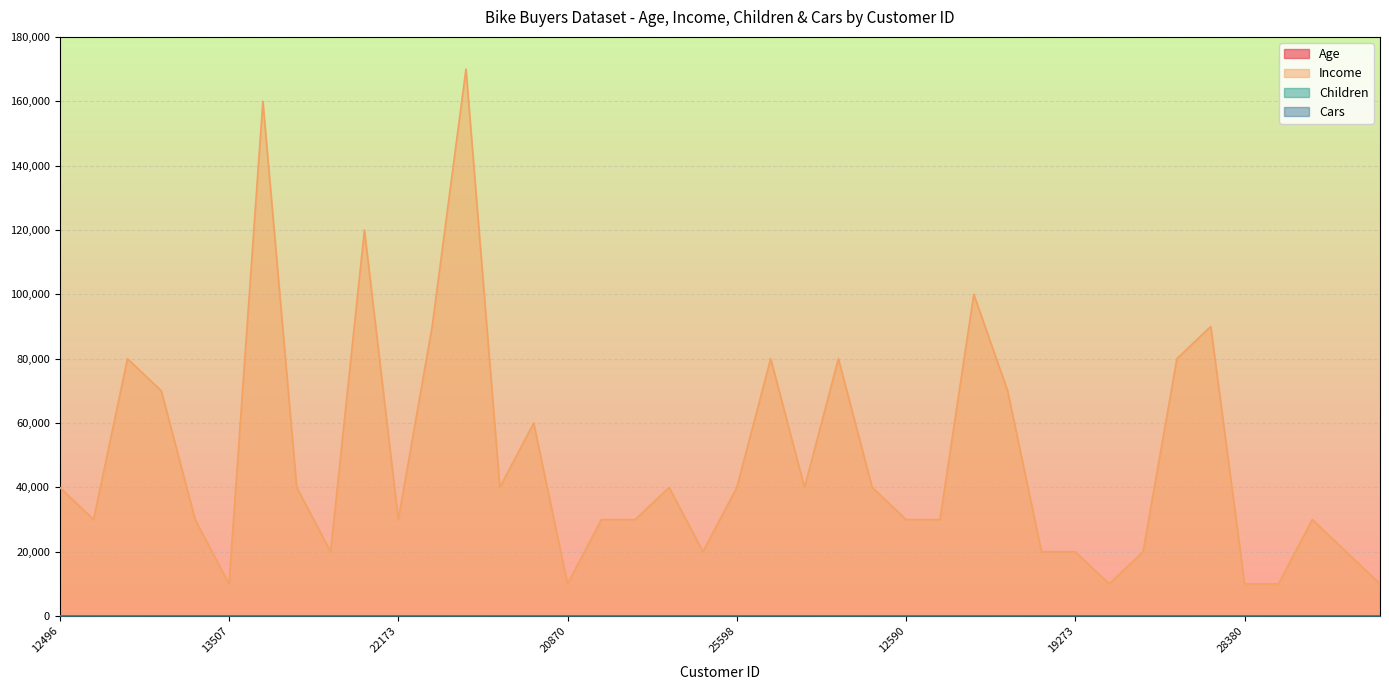

How many values in the Age series exceed 41?

19